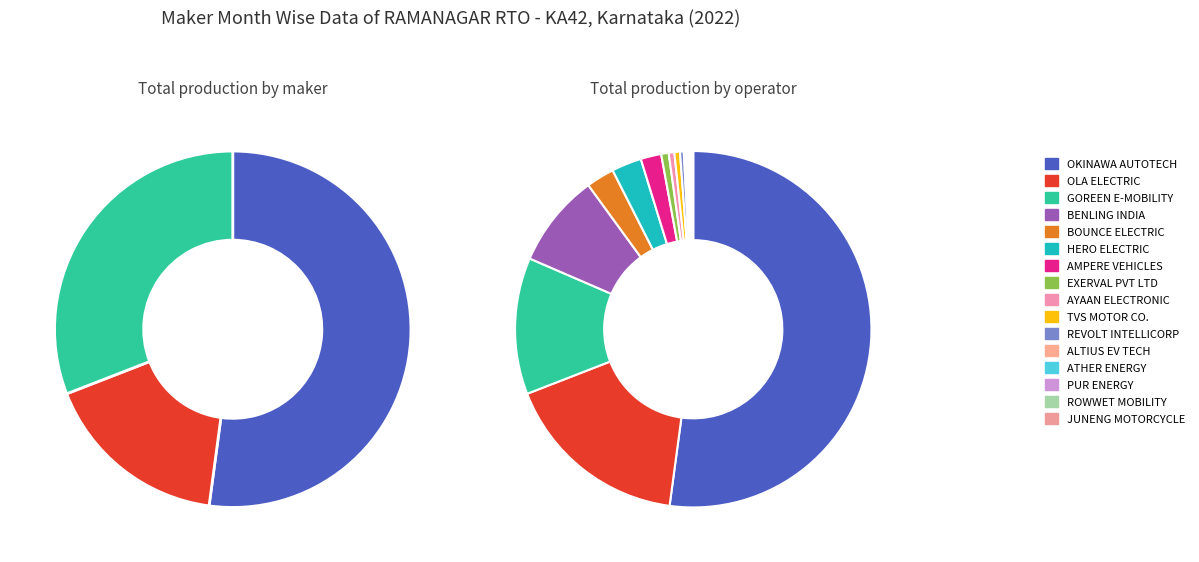

To the nearest percent, what percentage of the pie is OKINAWA AUTOTECH PVT LTD?

52%